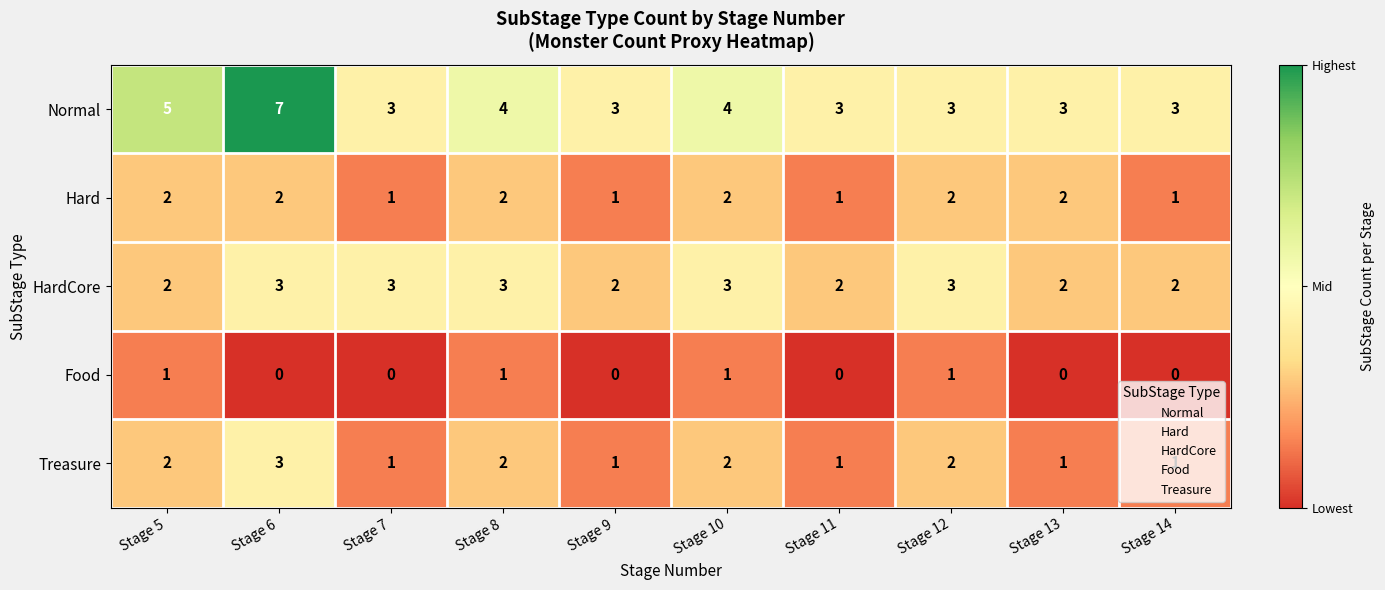

What is the sum of all Treasure values?

16